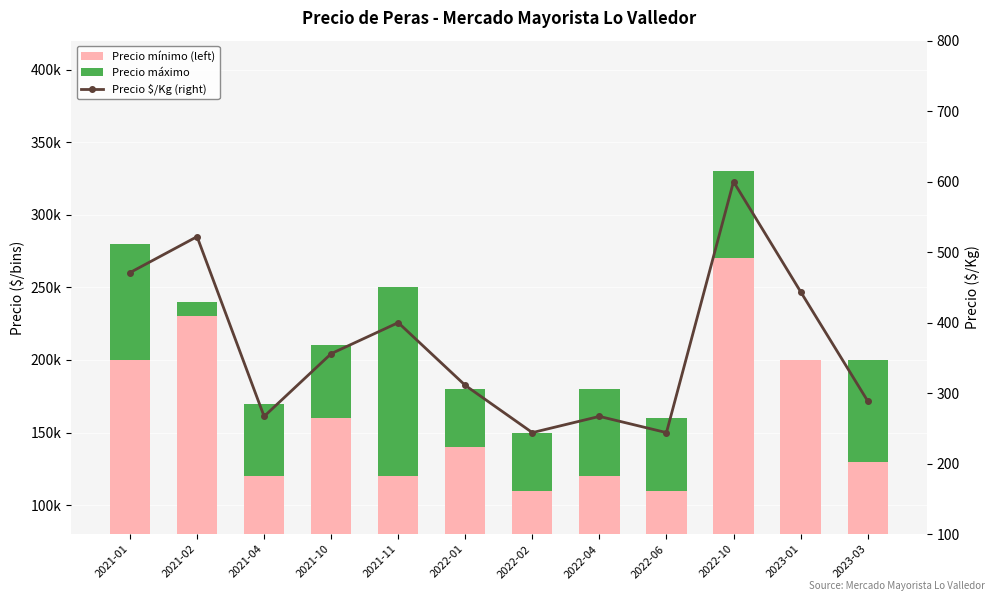

At which category does the chart reach its minimum across all series?

2023-01